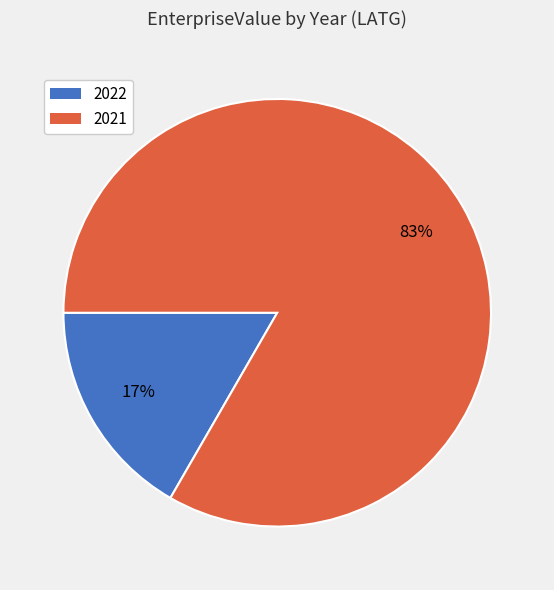

True or false: 2022 accounts for 17% of the total.

True